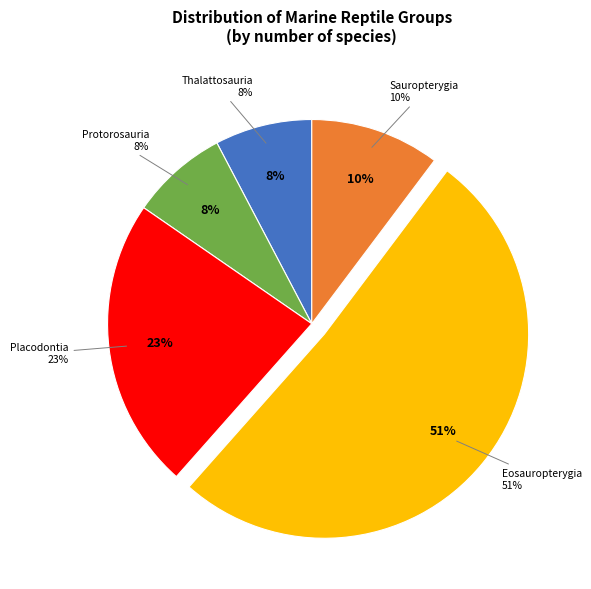

What percentage do Thalattosauria and Protorosauria together represent?

15.4%